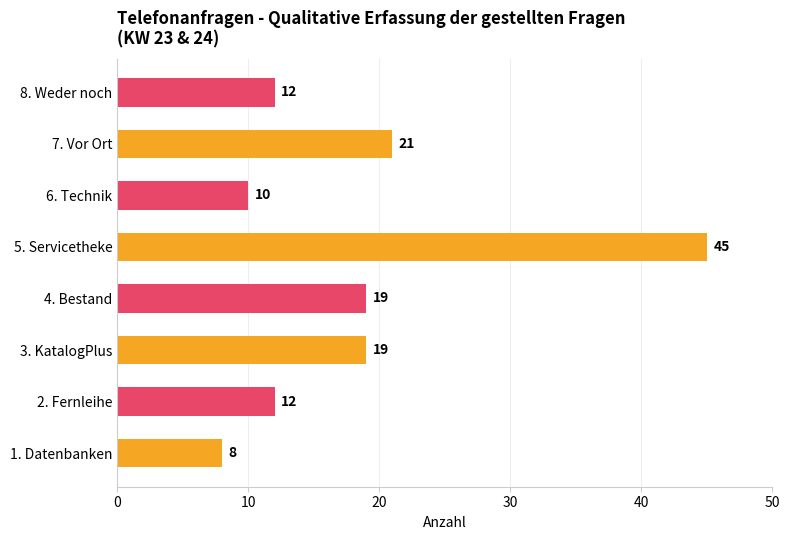

Reading bottom to top, list all the values displayed in this chart.

1. Datenbanken=8	2. Fernleihe=12	3. KatalogPlus=19	4. Bestand=19	5. Servicetheke=45	6. Technik=10	7. Vor Ort=21	8. Weder noch=12